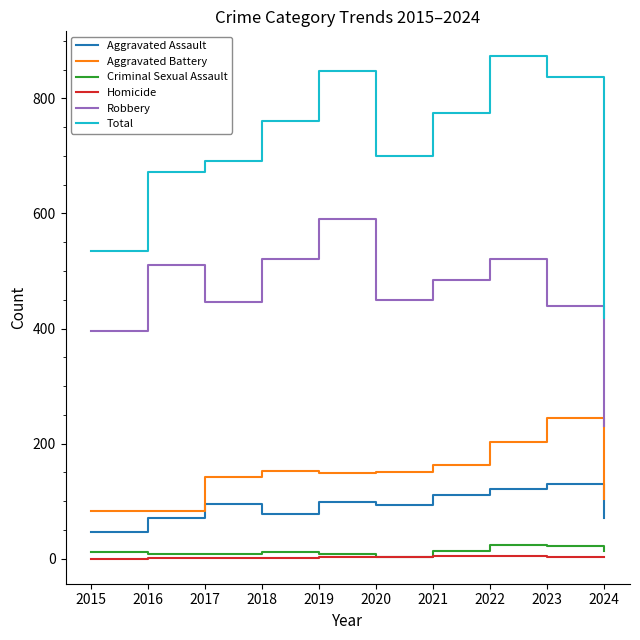

Where does the Robbery series first go above 484?

2016